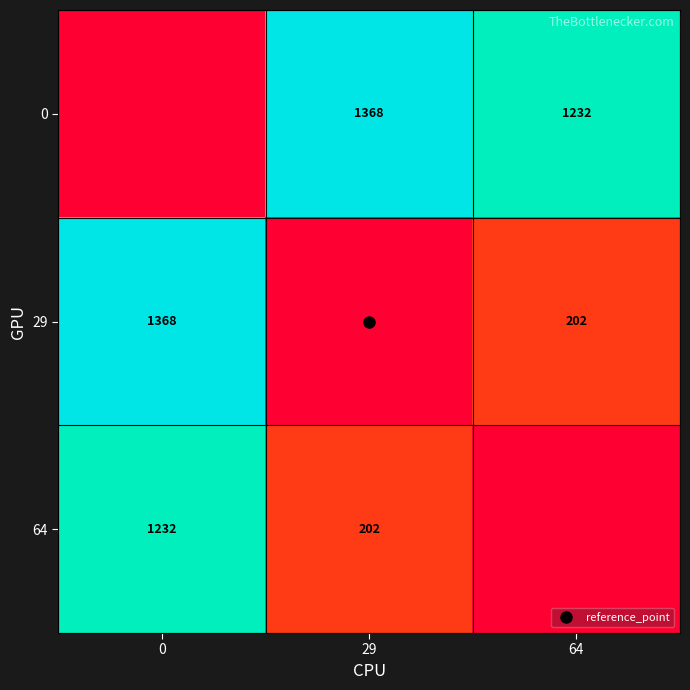

Which category has the highest value across all series?

29